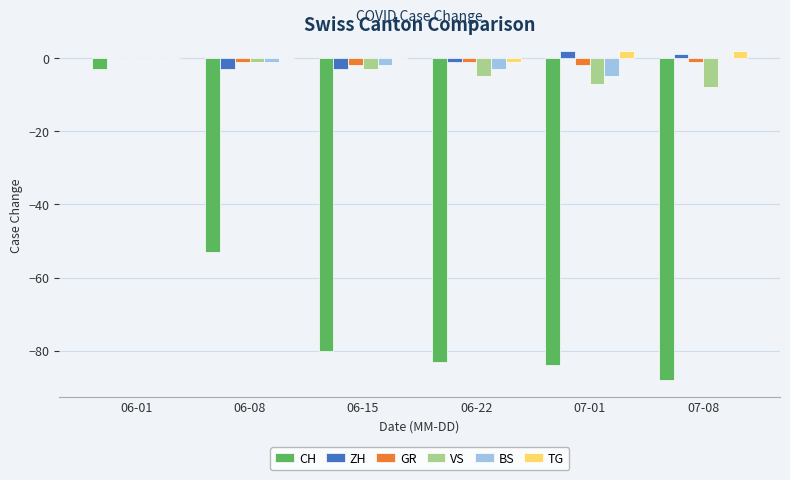

The GR series shows -2 at 07-01. True or false?

True